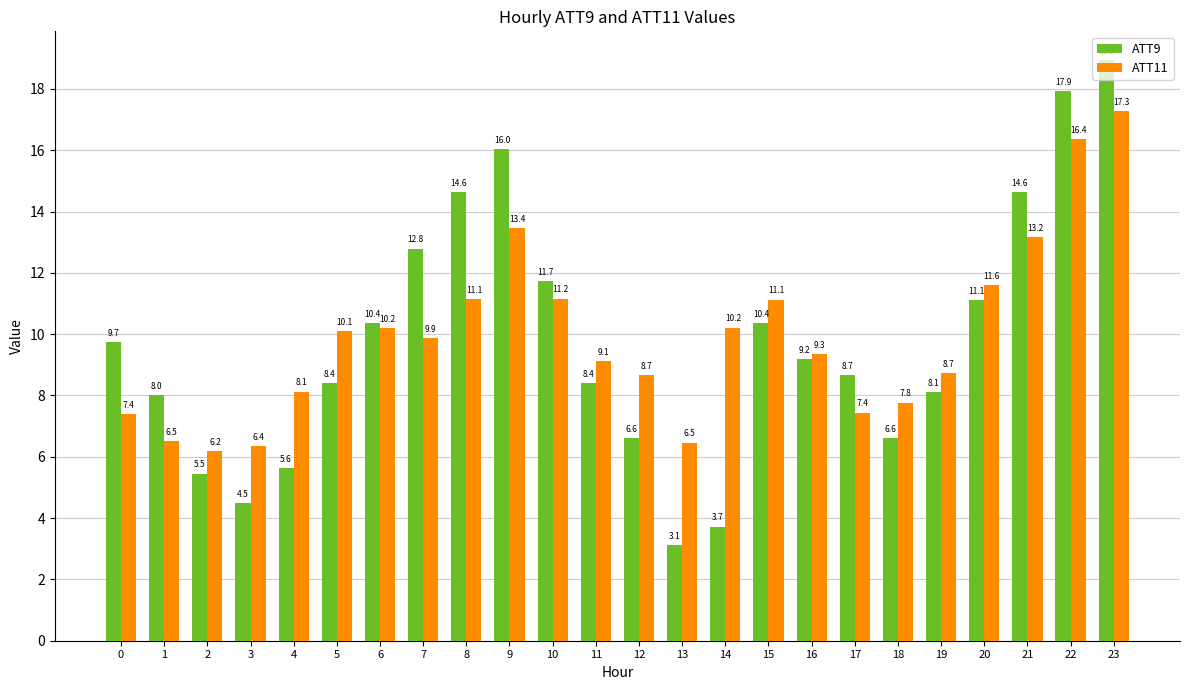

Are the bars grouped side by side (vs. stacked)?

Yes